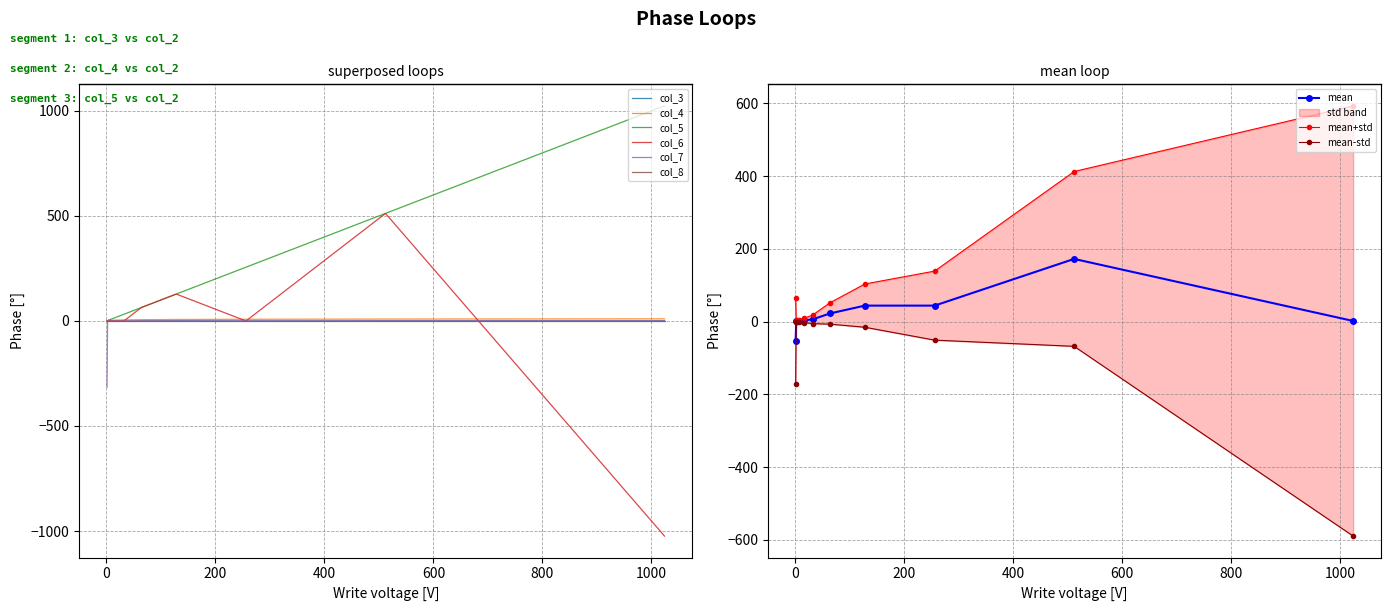

Is it true that col_6 equals -1024 at 1024?

True